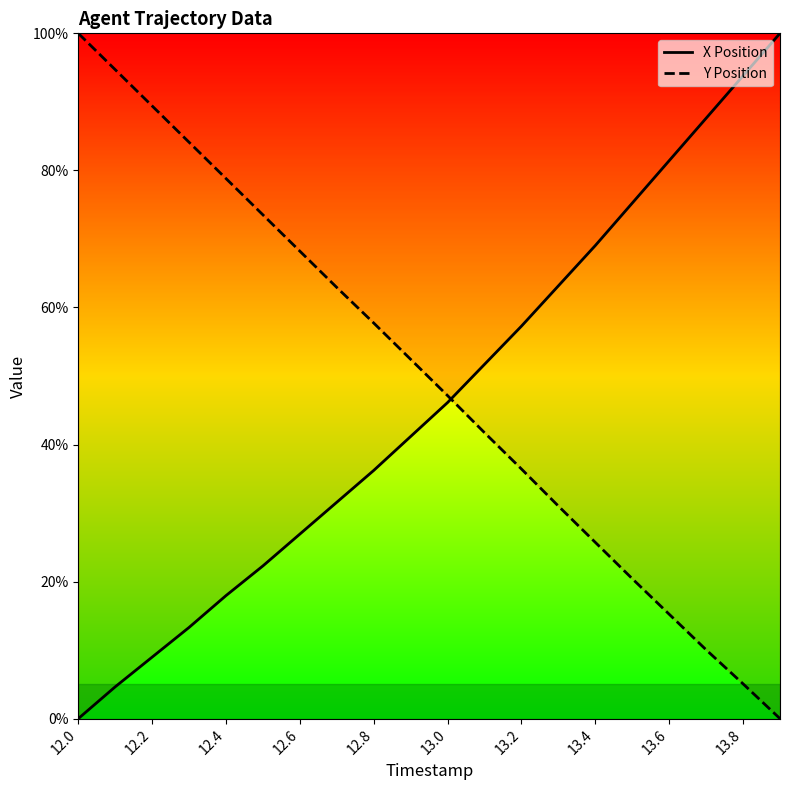

Is it true that X Position equals 117.9 at 13.4?

False